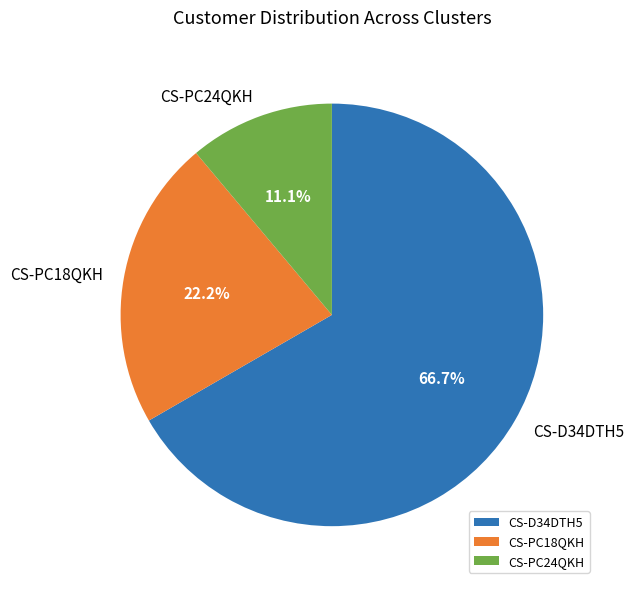

To the nearest percent, what is the difference between the largest and smallest slice percentages?

56%